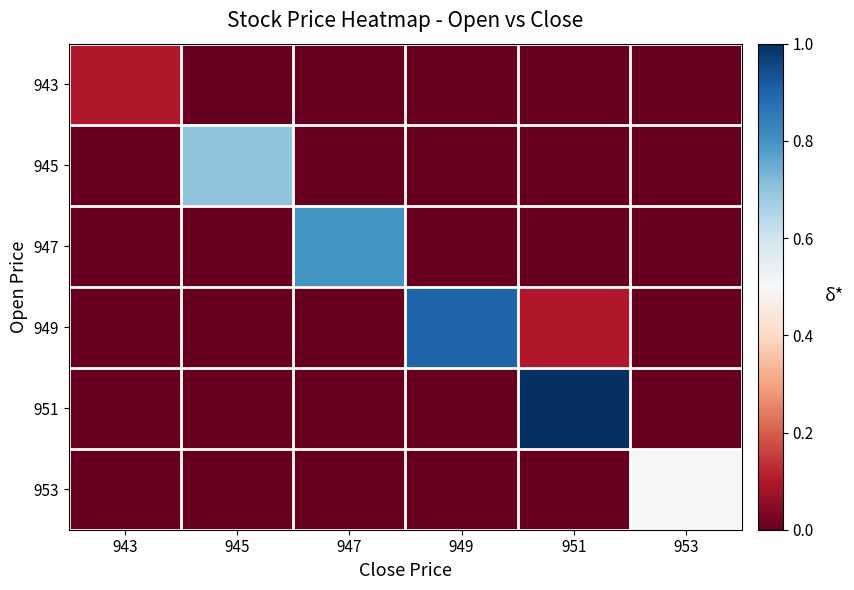

At how many categories does at least one series exceed 0?

6